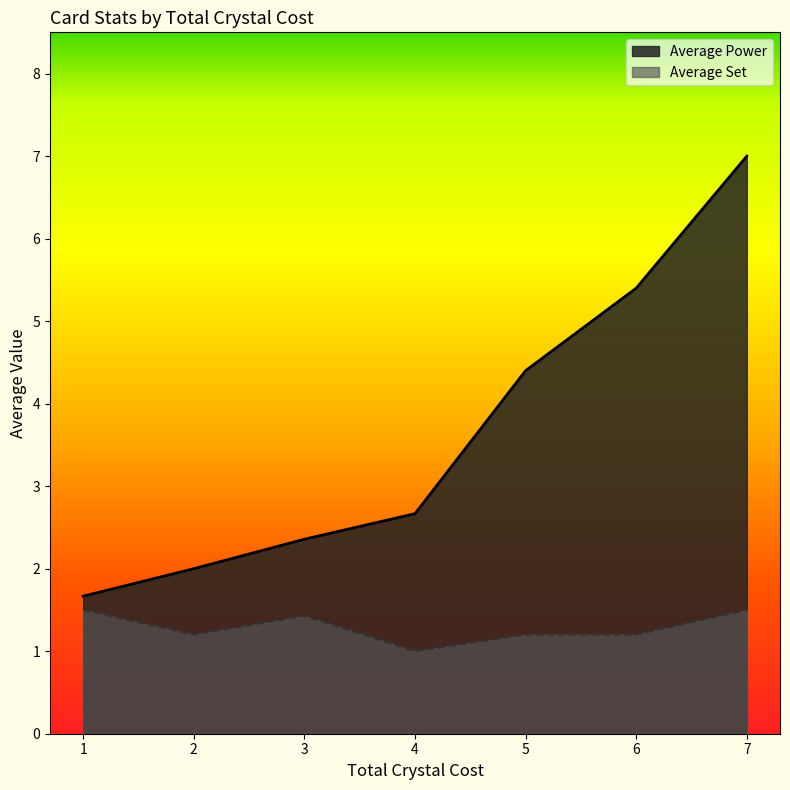

True or false: Average Power has a value of 5 at 2.

False